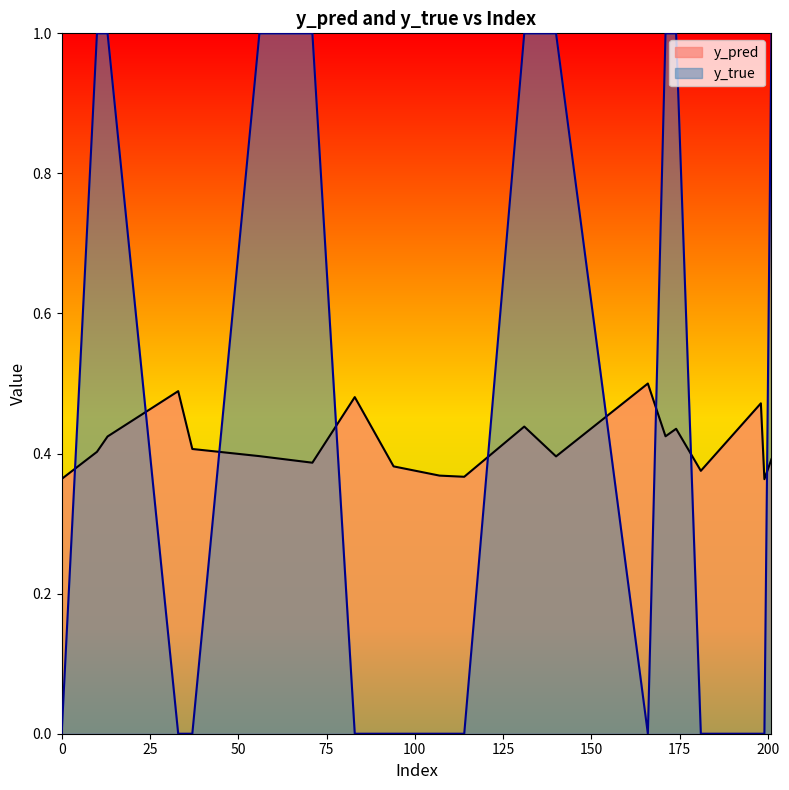

Reading left to right, list all the values displayed in this chart.

y_pred: 0.4	0.4	0.4	0.5	0.4	0.4	0.4	0.5	0.4	0.4	0.4	0.4	0.4	0.5	0.4	0.4	0.4	0.5	0.4	0.4
y_true: 0.0	1.0	1.0	0.0	0.0	1.0	1.0	0.0	0.0	0.0	0.0	1.0	1.0	0.0	1.0	1.0	0.0	0.0	0.0	1.0